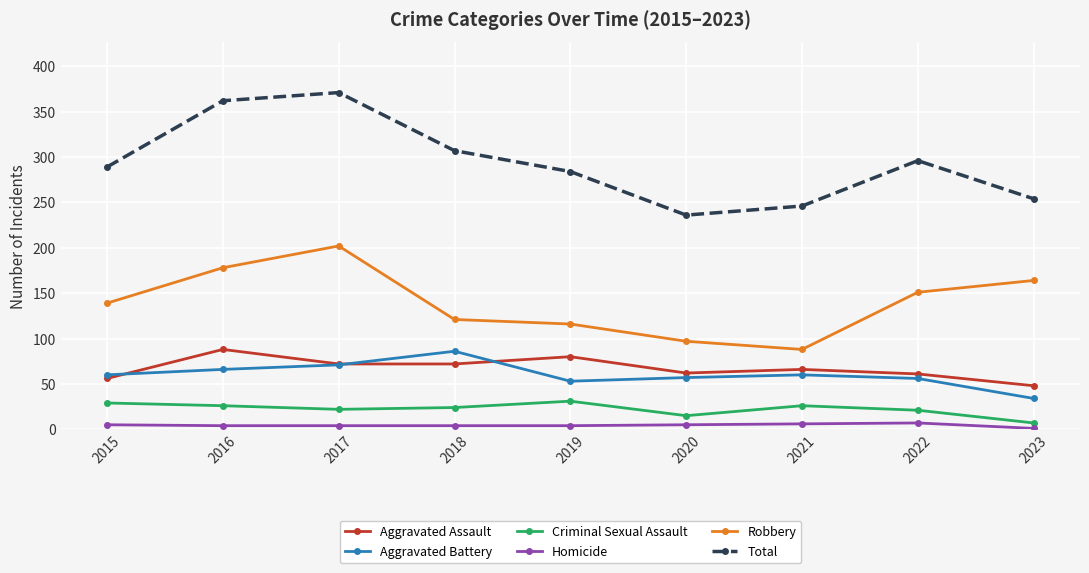

Count the number of data series in this chart.

6